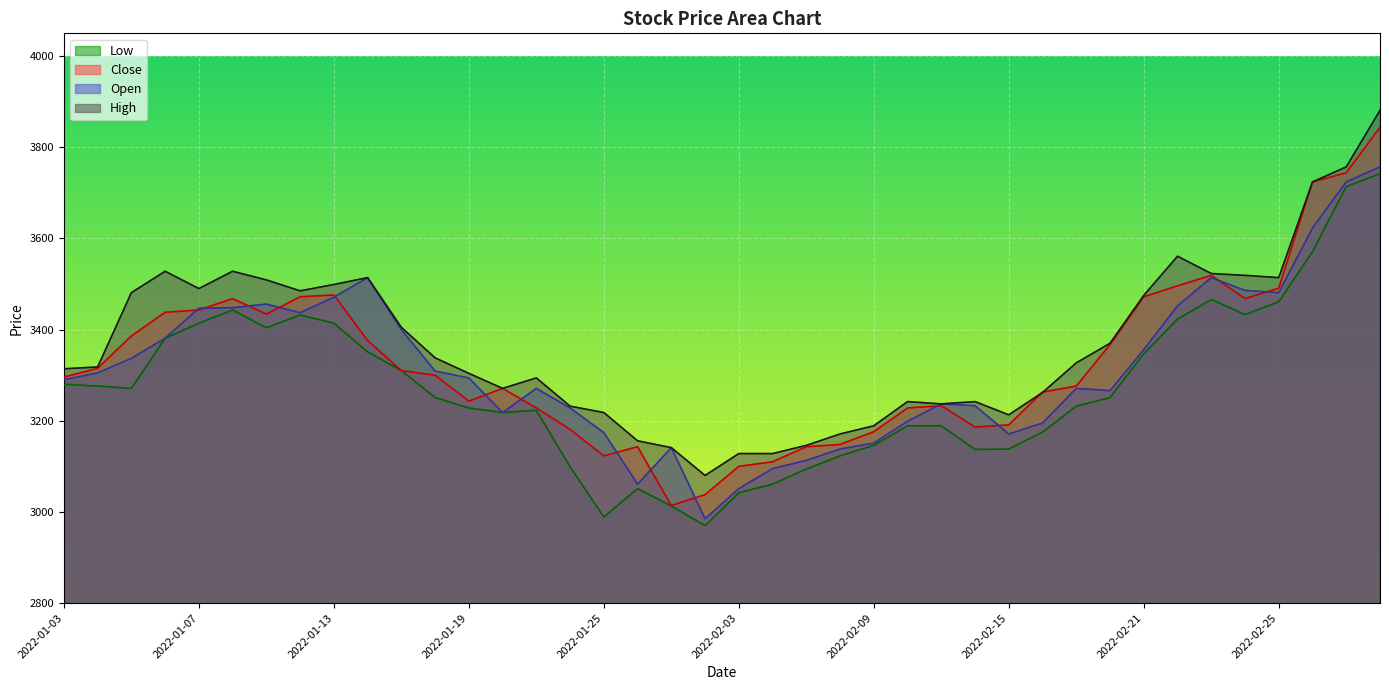

True or false: Low and Close cross at least once.

False